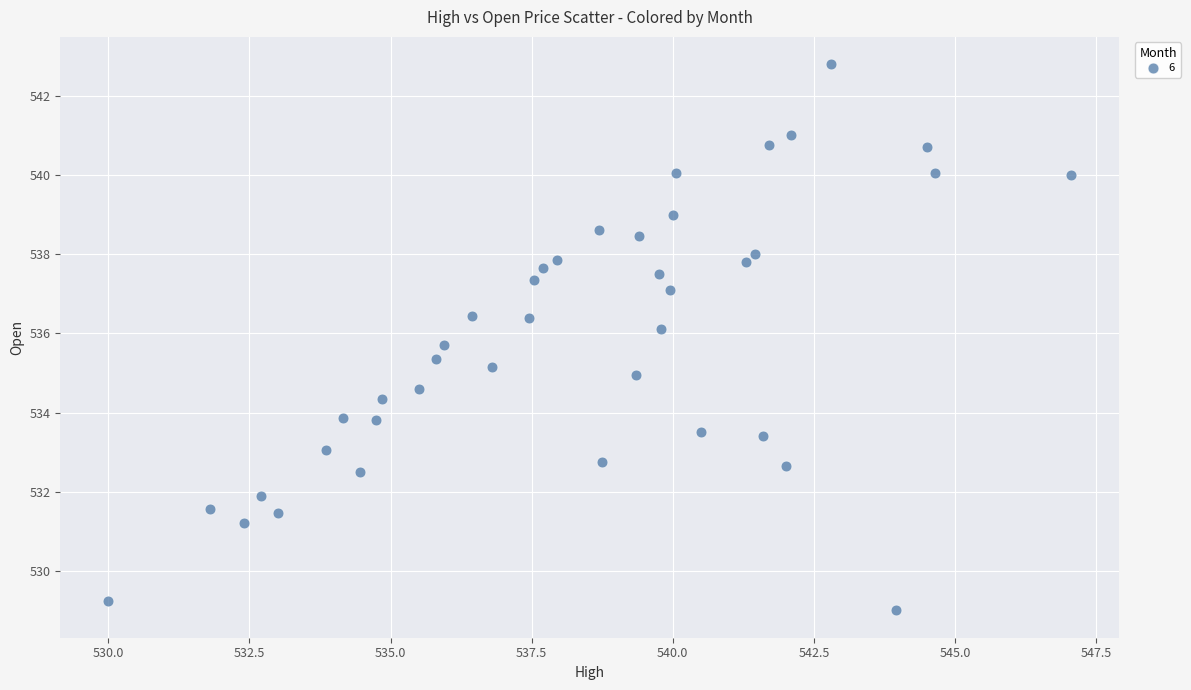

What is the range of Y values (max minus min)?

13.8